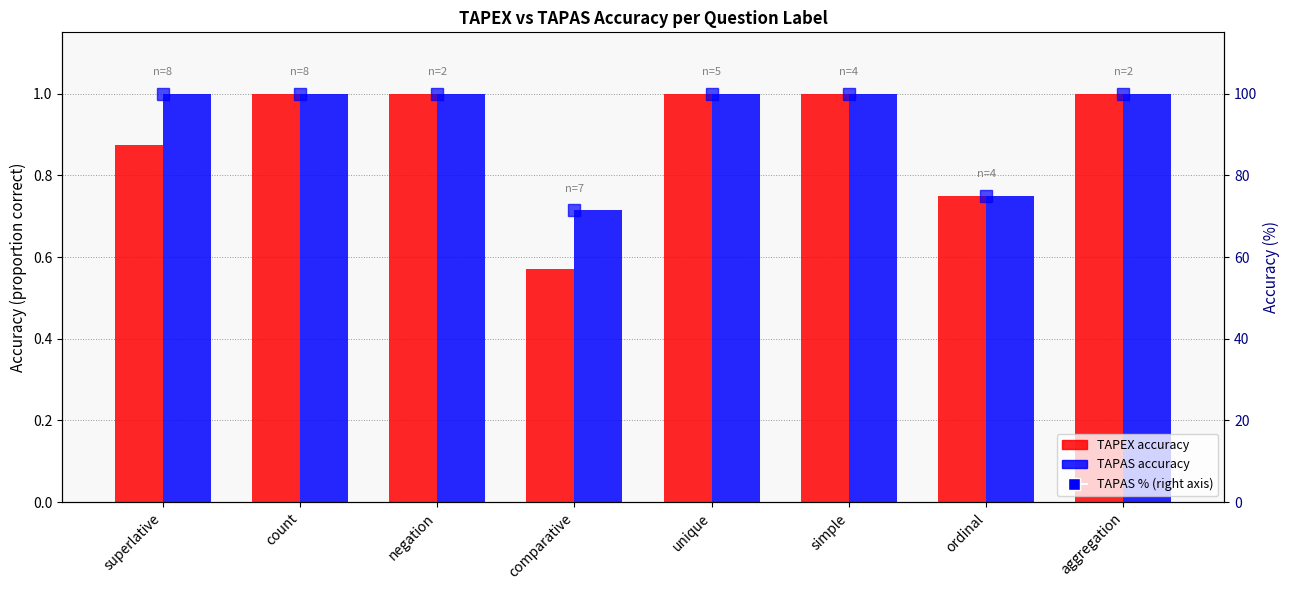

Rank the series at superlative from lowest to highest value.

TAPEX, TAPAS, TAPAS %